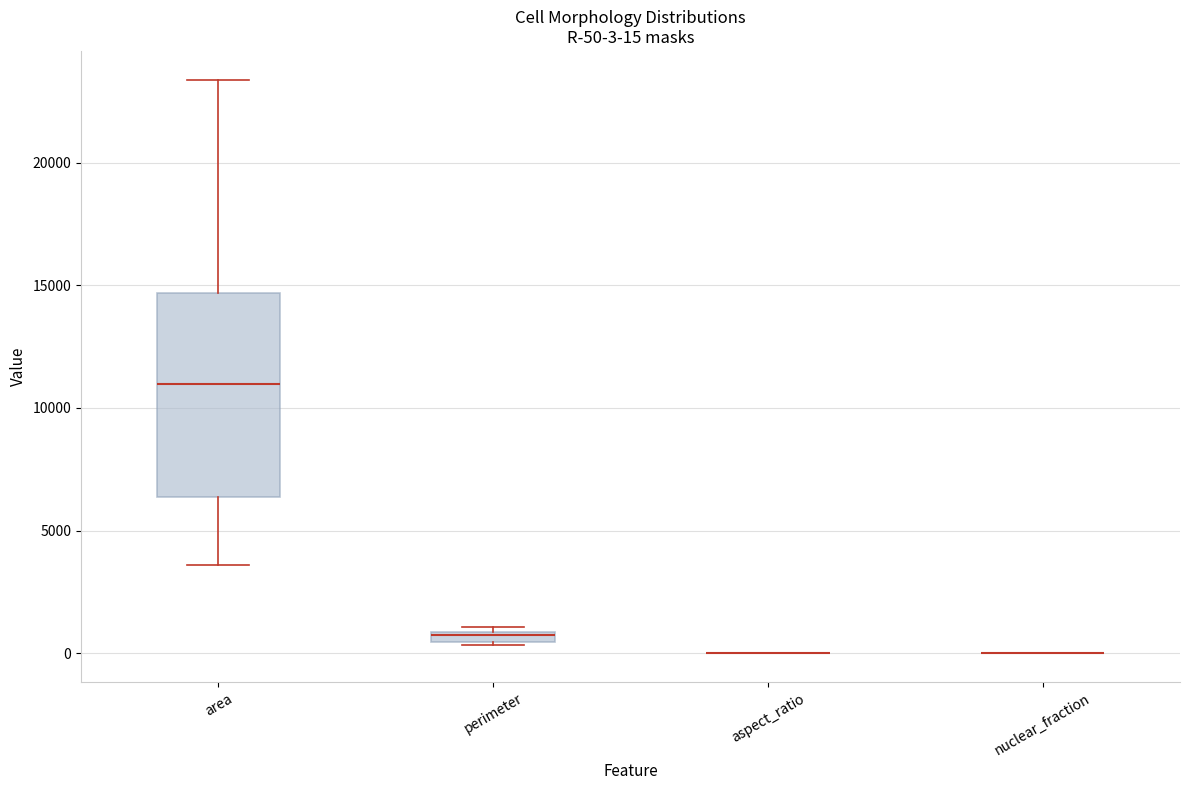

Which box is the tallest, from its lower edge to its upper edge?

area